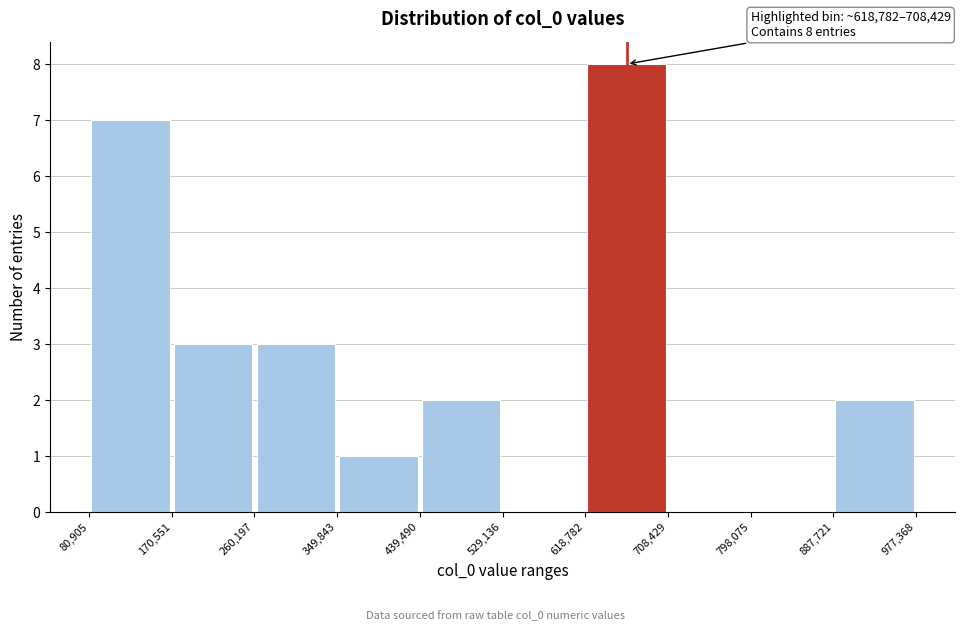

Which range on the x-axis has the tallest bar?

618,782 to 708,429